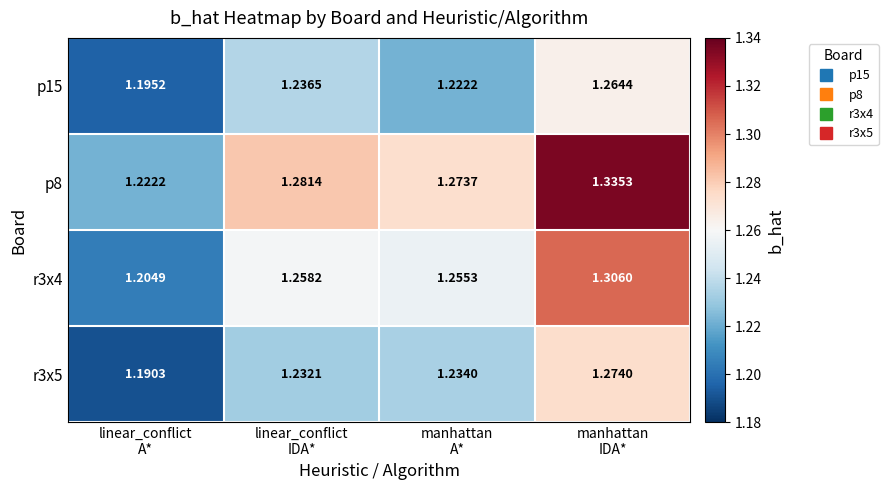

Which series changed the most between linear_conflict
A* and linear_conflict
IDA*?

p8